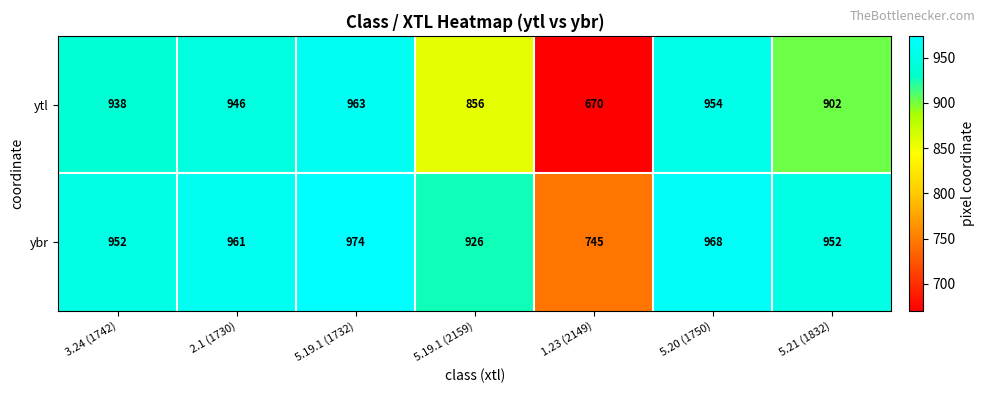

Where is ytl nearest to the value 816?

5.19.1 (2159)